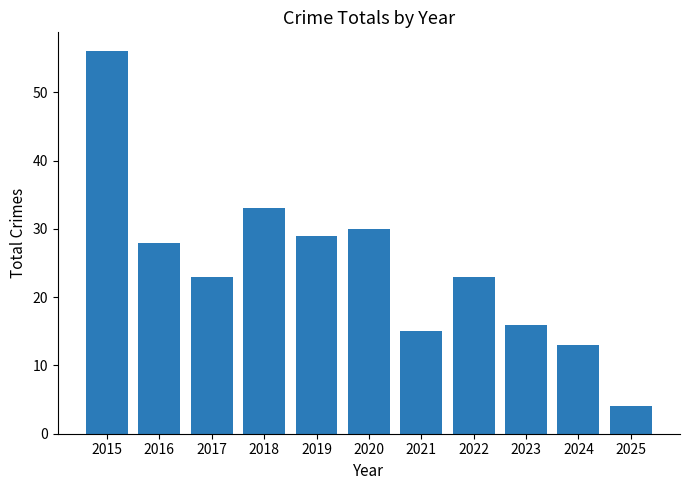

What is the approximate value at 2025?

4